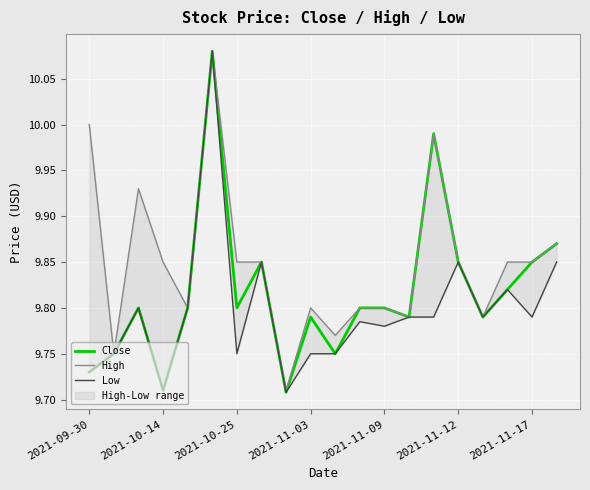

What are all the series names shown in the legend?

Close, High, Low